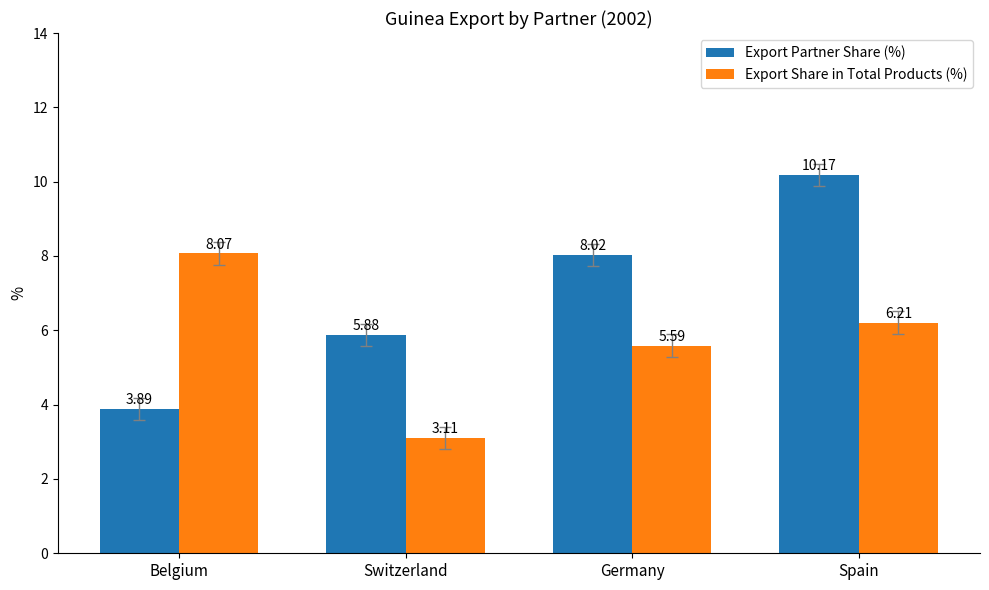

Reading left to right, extract all data points from this chart.

Export Partner Share (%): Belgium=3.9	Switzerland=5.9	Germany=8.0	Spain=10.2
Export Share in Total Products (%): Belgium=8.1	Switzerland=3.1	Germany=5.6	Spain=6.2